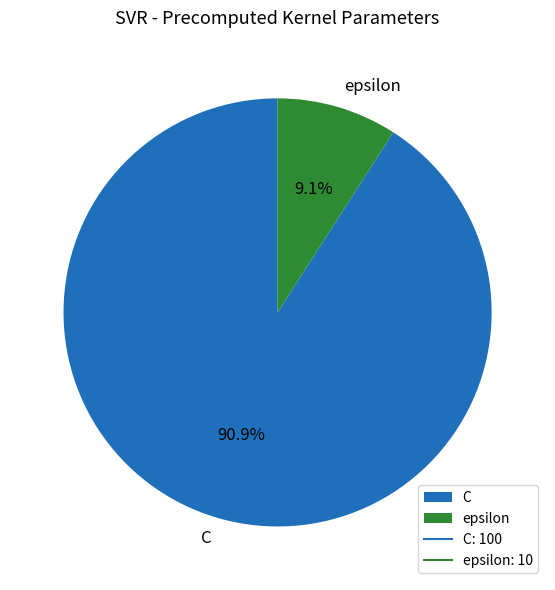

Which has a higher value, epsilon or C?

C